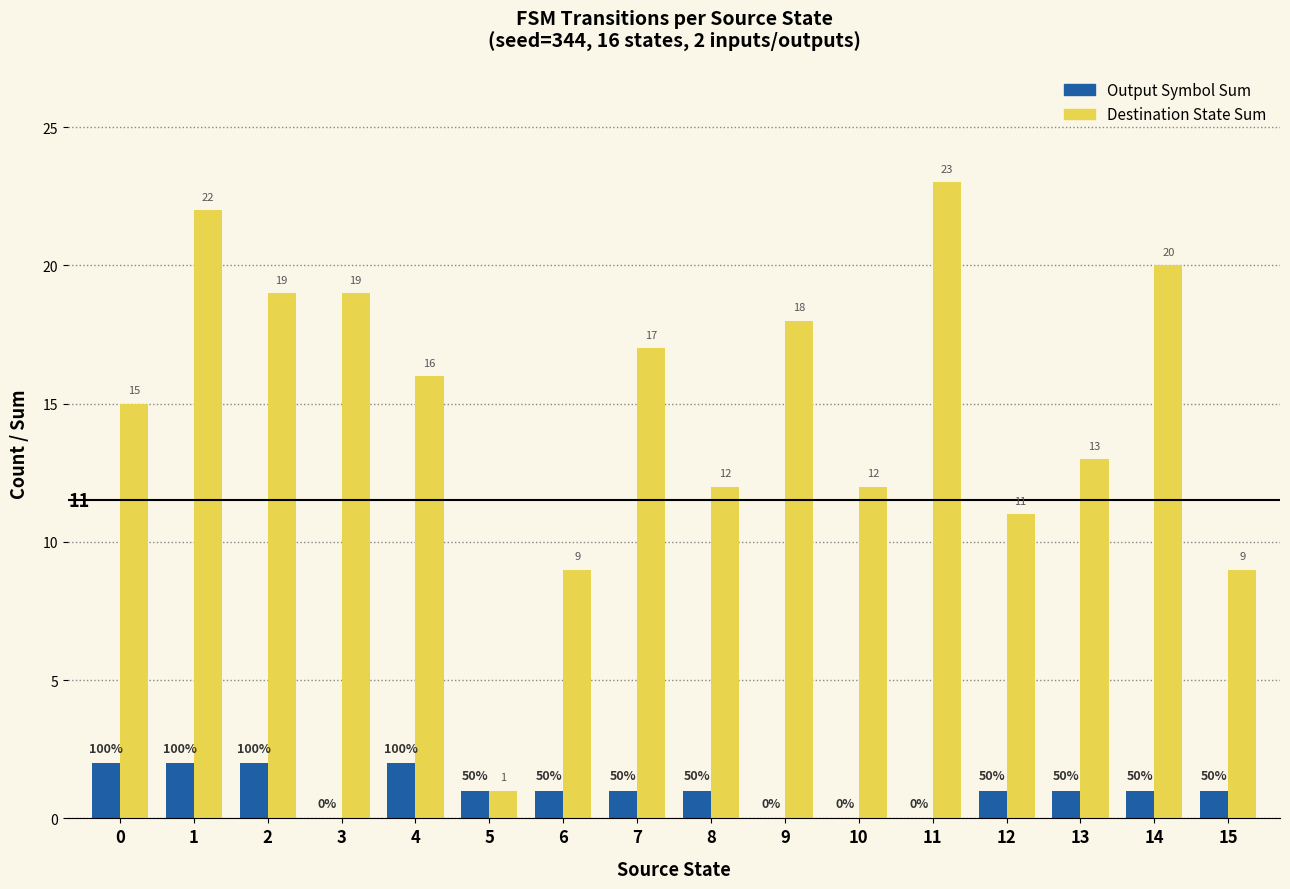

Does the chart contain stacked bars?

No